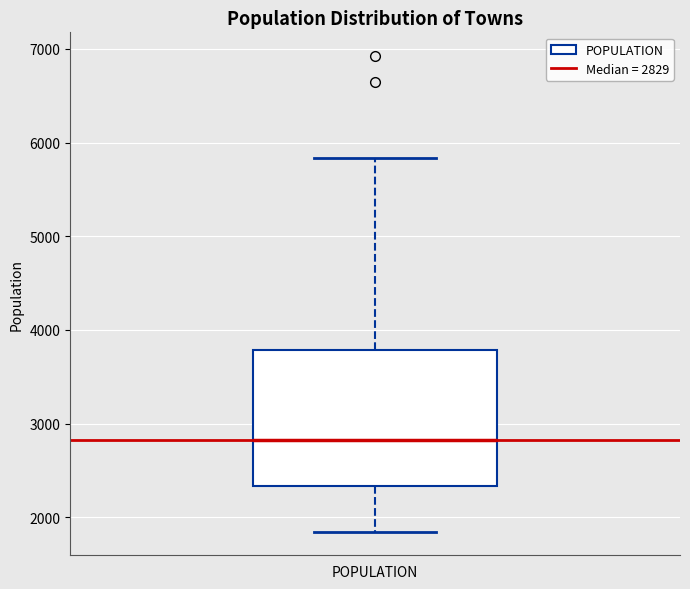

Read this box plot against the y-axis: the position of the median line, the range covered by the box, and the ends of both whiskers. The values are not printed on the chart, so give them approximately, as read against the axis.

median 2800, box 2300 to 3800, whiskers 1800 to 5800